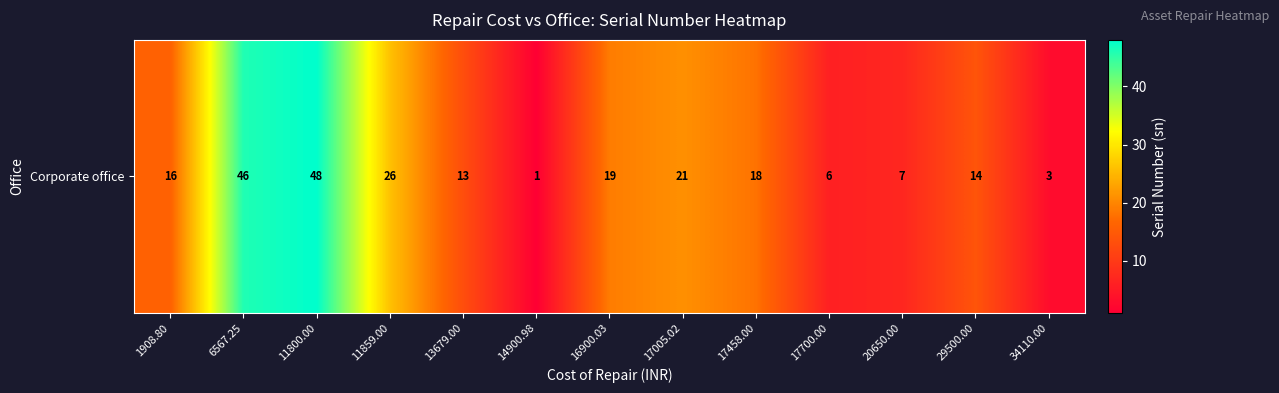

What is the smallest value displayed?

1